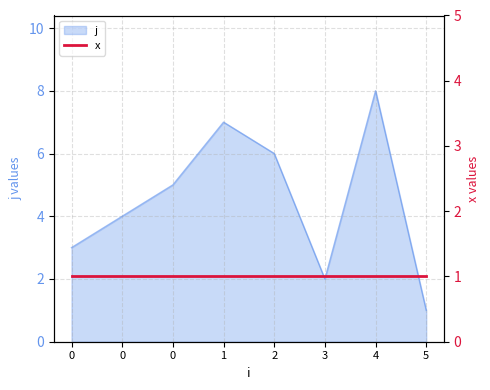

What is the difference between the maximum and minimum values?

7